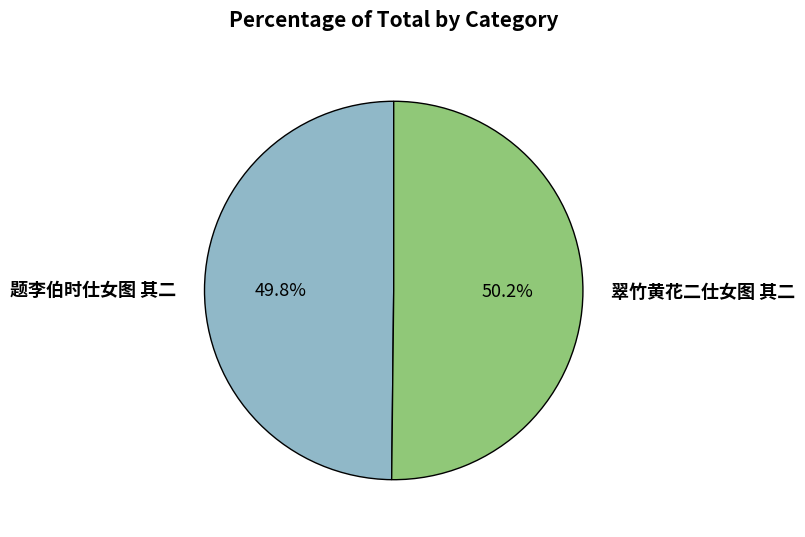

Is it true that 翠竹黄花二仕女图 其二 is 50% of the pie?

True